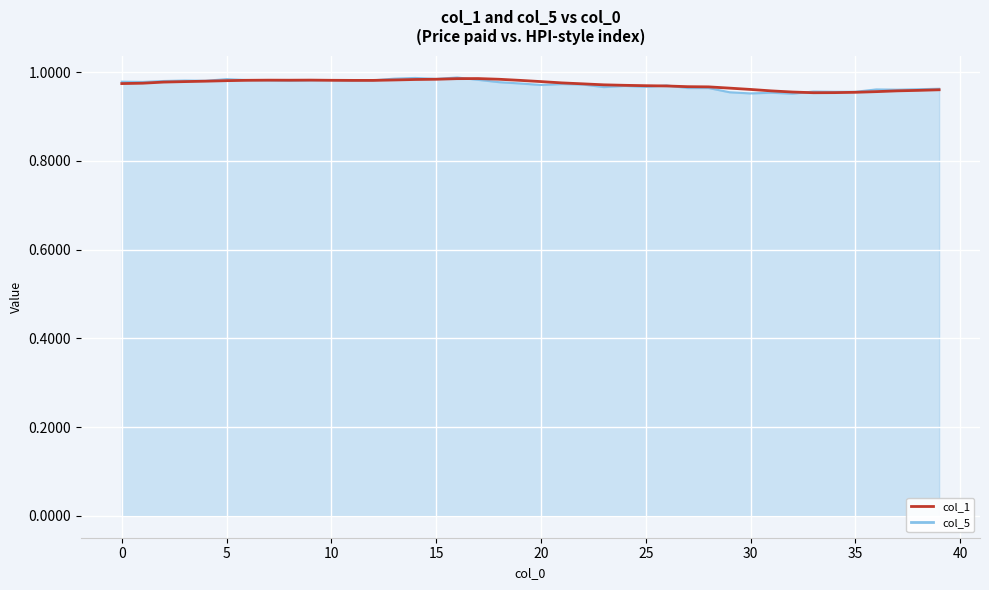

Which series has the largest range (max minus min)?

col_5